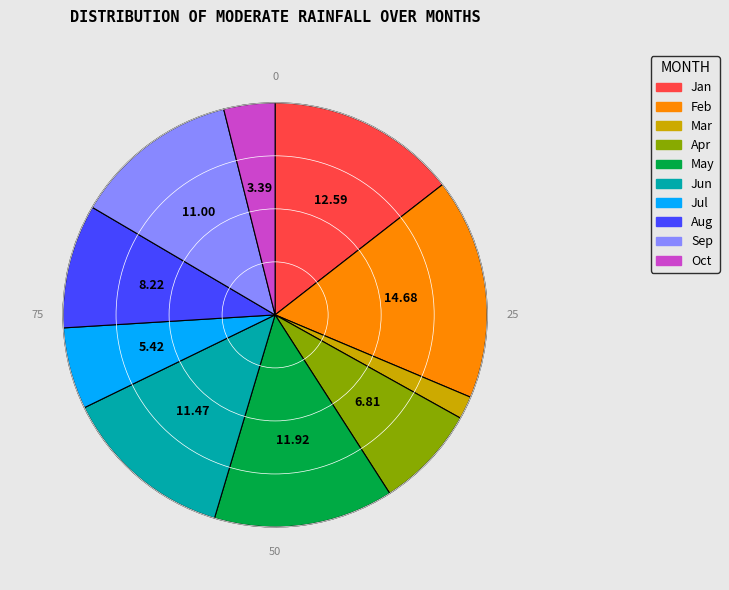

Is there a majority slice in this chart?

No